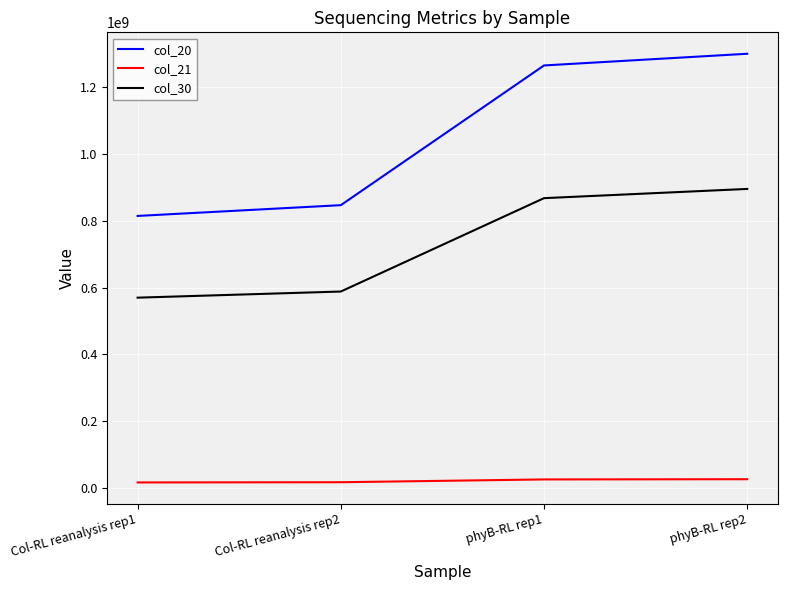

What position from the left is Col-RL reanalysis rep2?

2